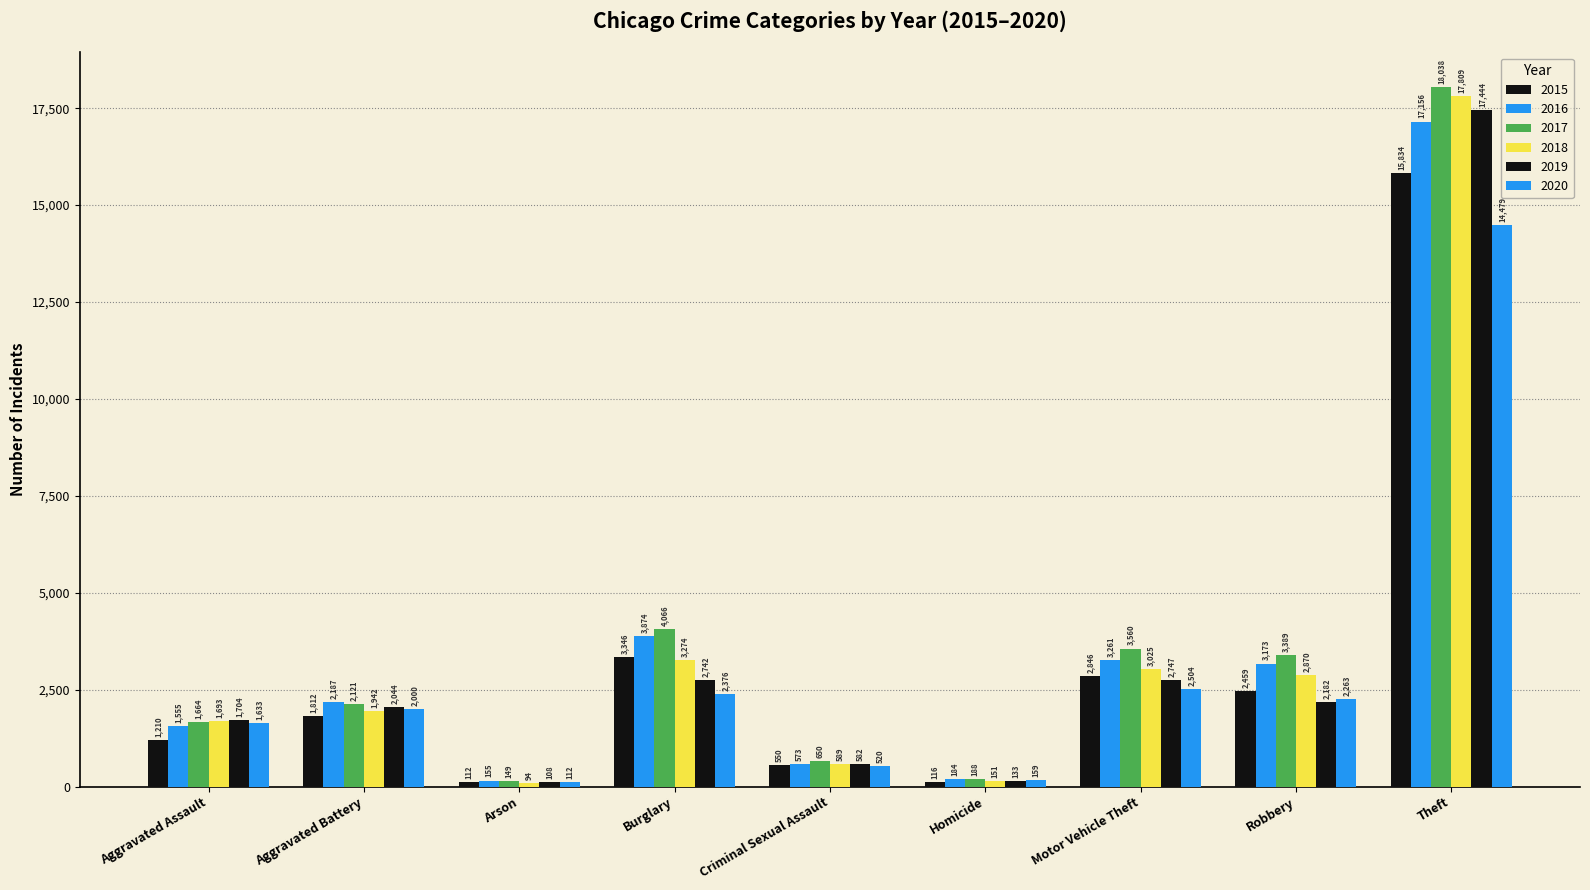

Which series changed the most between Aggravated Assault and Theft?

2017